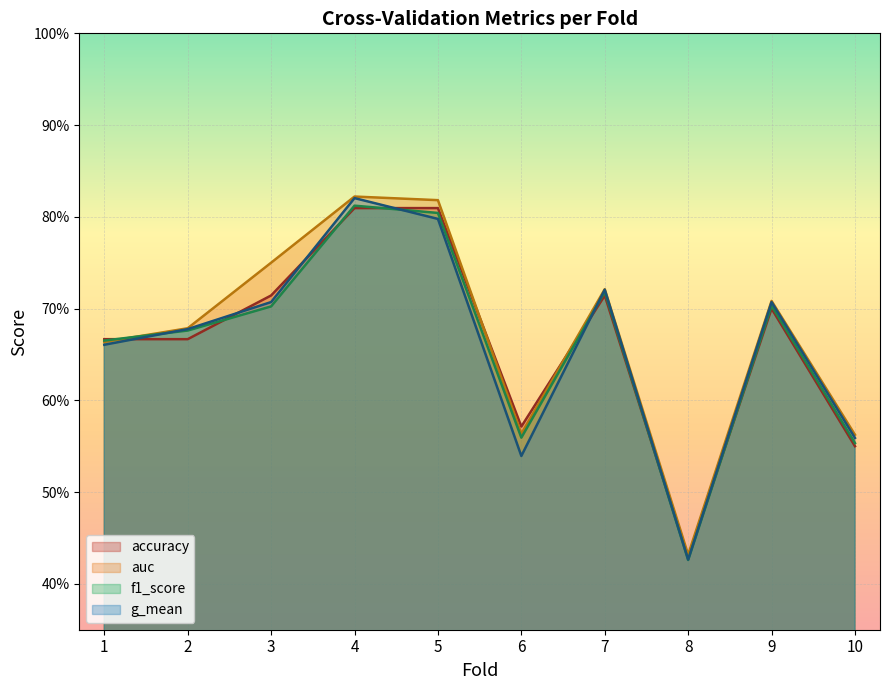

What is the value of the g_mean point at the 4th from the left?

0.8